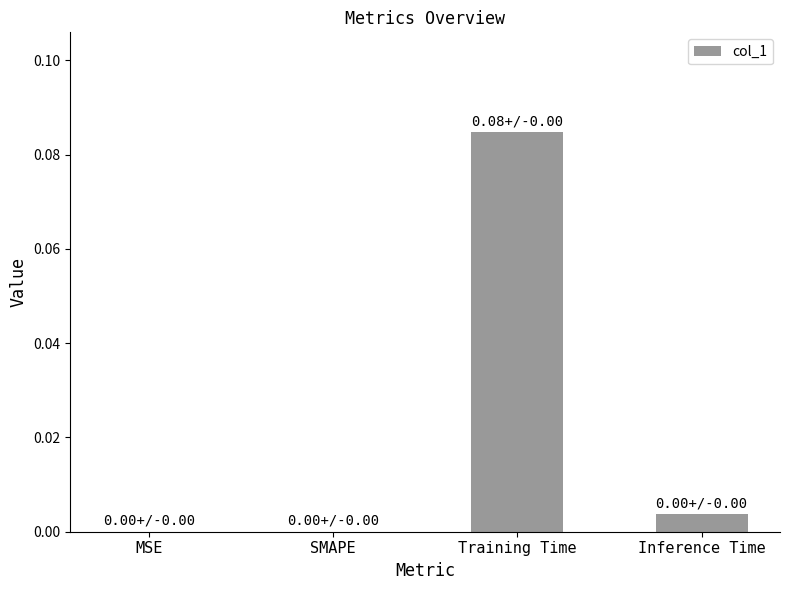

What is the change in value from MSE to Training Time?

+0.1